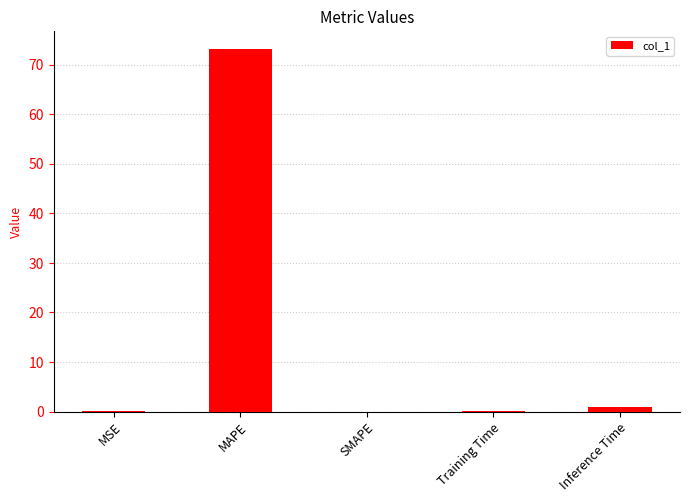

At which category does the chart reach its peak across all series?

MAPE